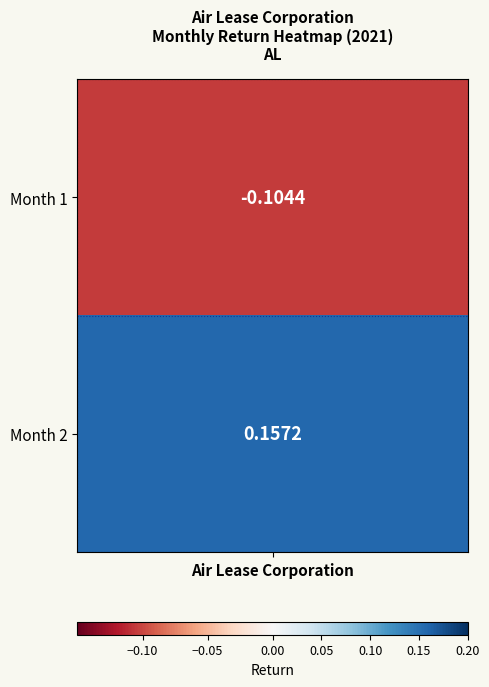

How many values are below 0?

1